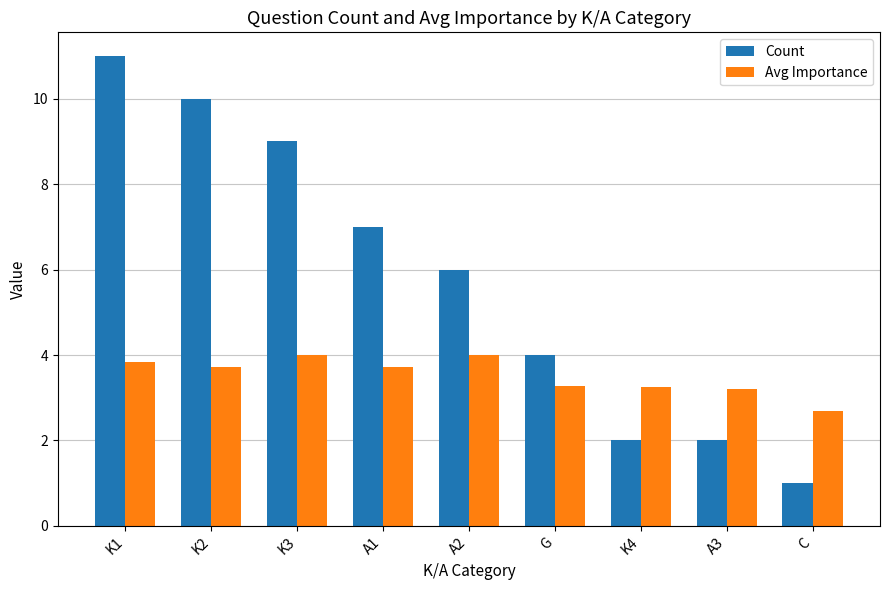

Rank the series by their maximum value, from lowest to highest.

Avg Importance, Count